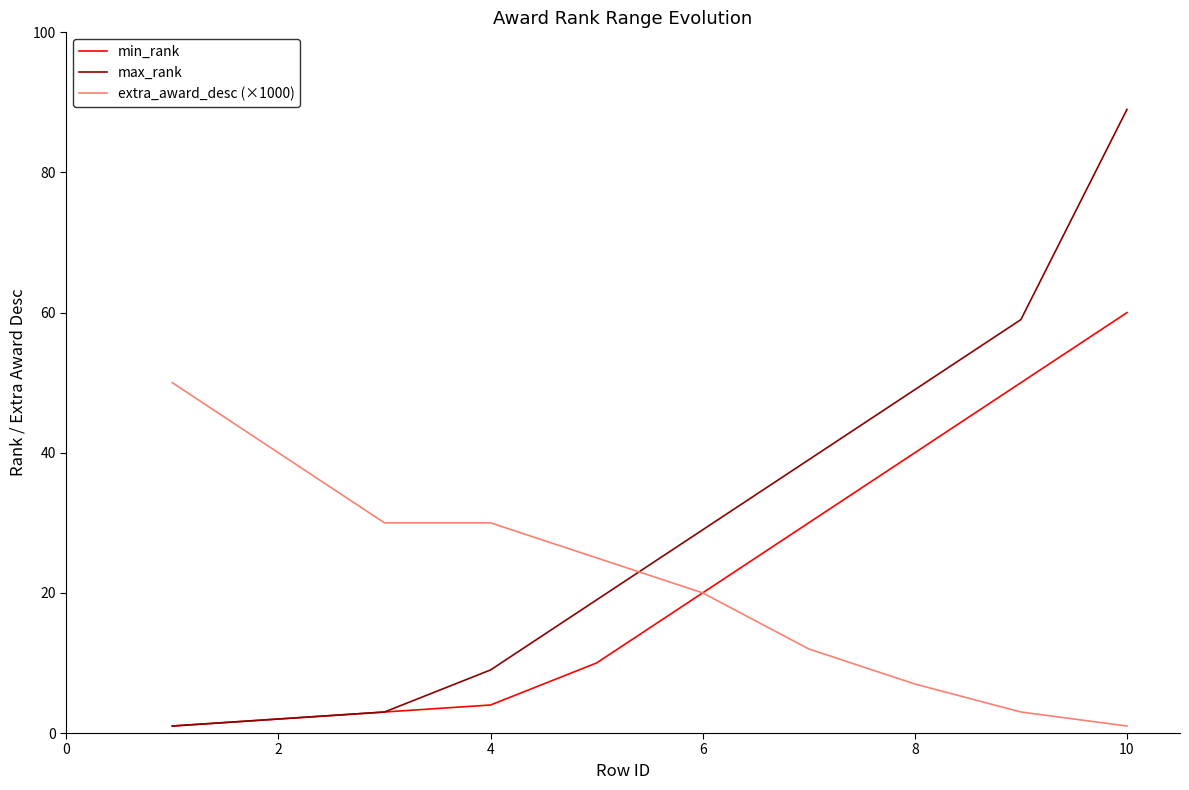

True or false: max_rank and extra_award_desc (×1000) cross at least once.

True